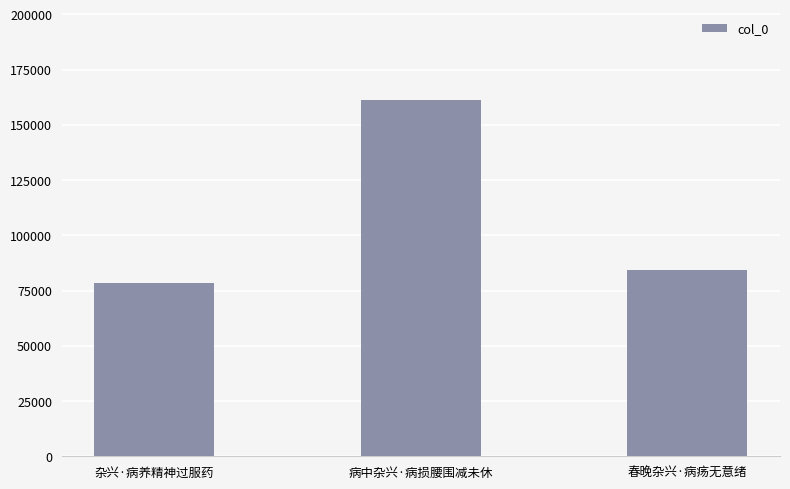

What value does the data have at 春晚杂兴·病疡无意绪, to the nearest 50?

84250